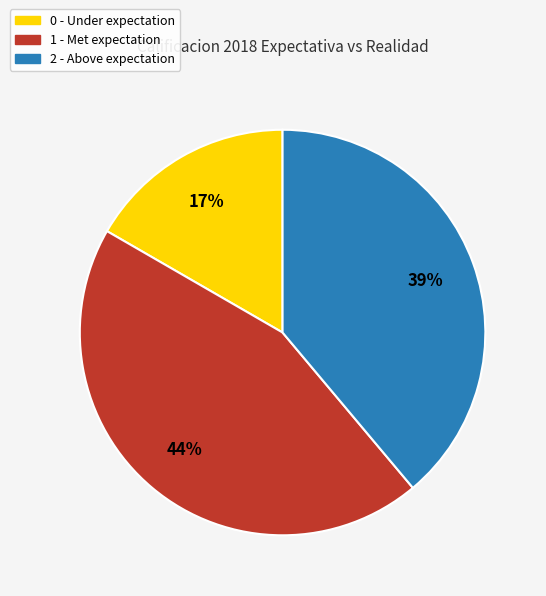

How many slices are in this pie chart?

3